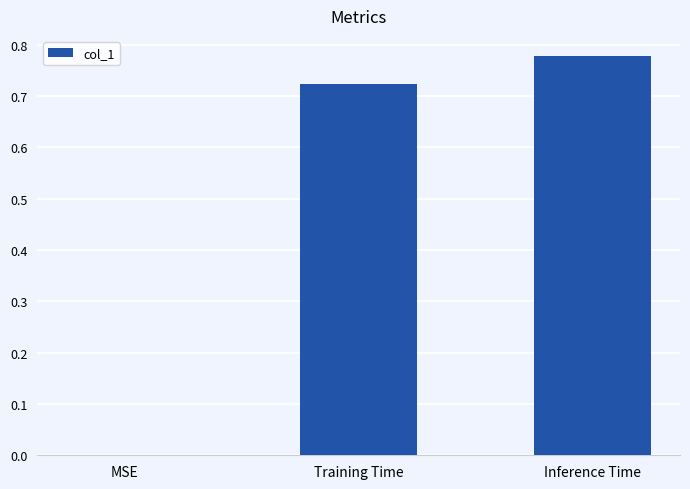

The chart shows a value of 0.0 at MSE. True or false?

True